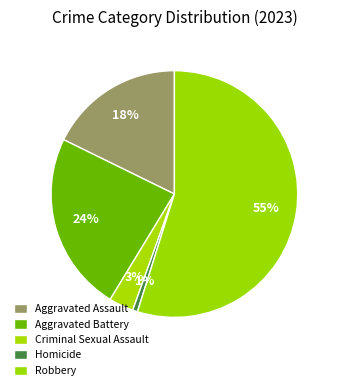

Is Criminal Sexual Assault the majority of the pie?

No